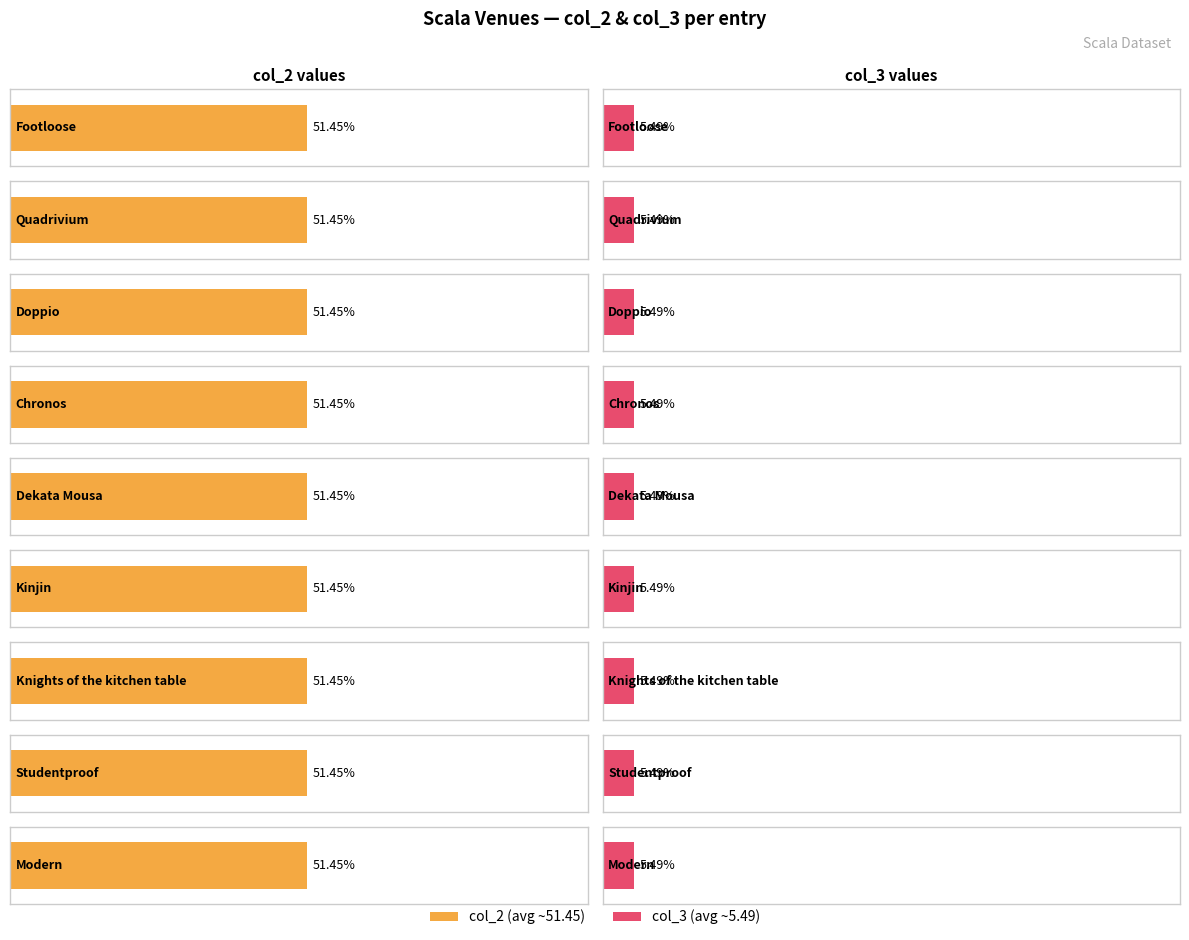

What is the label of the 7th bar from the right?

Doppio